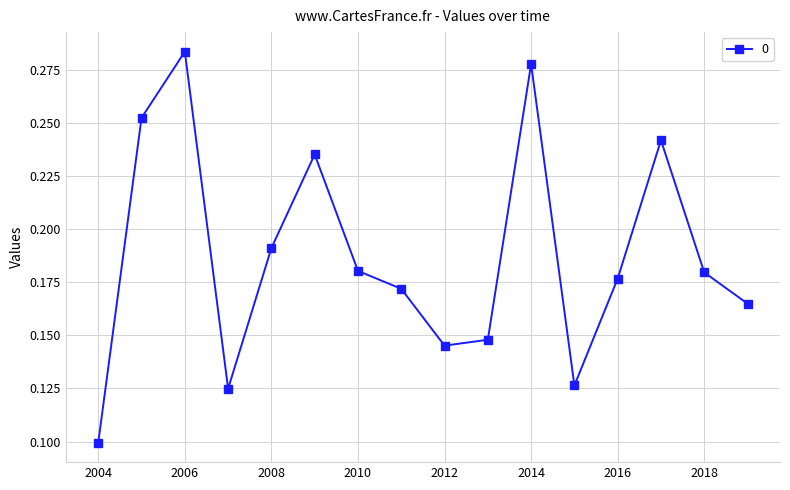

Count the values in the range 0 to 1.

16